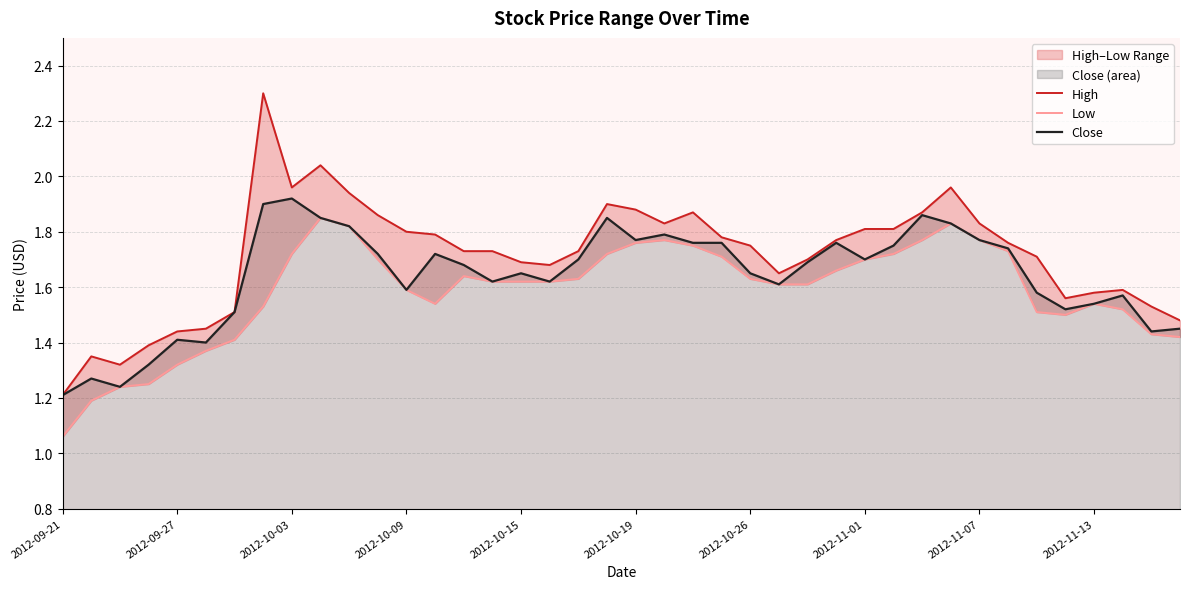

True or false: High and Close cross at least once.

False